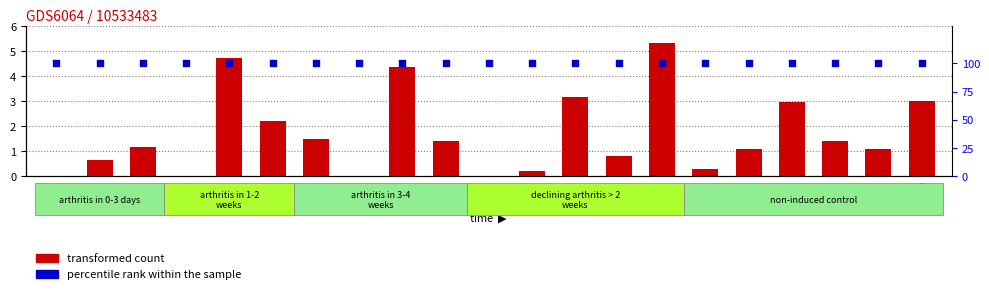

Is the value of transformed count at FHL1 greater than the value of percentile rank within the sample at CIN5?

No